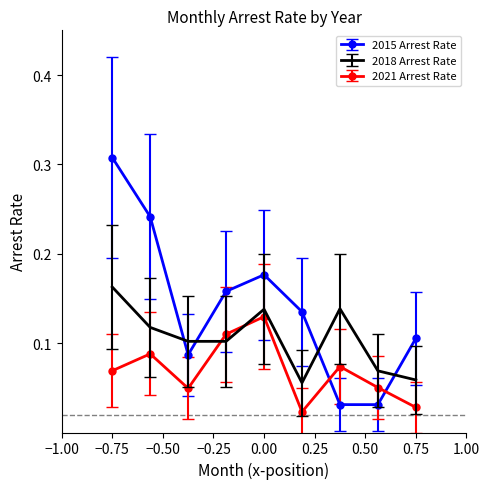

Which series has the largest total across all categories?

2015 Arrest Rate